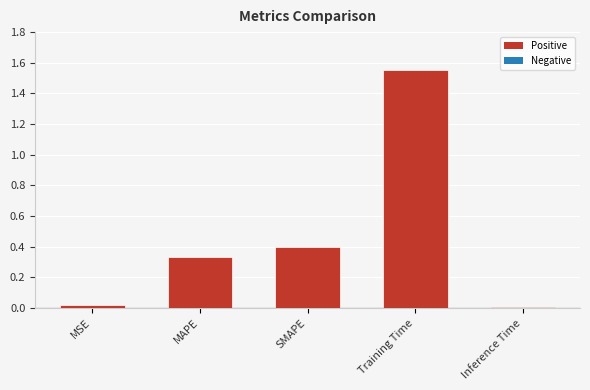

What is the change in value from SMAPE to Inference Time?

-0.4